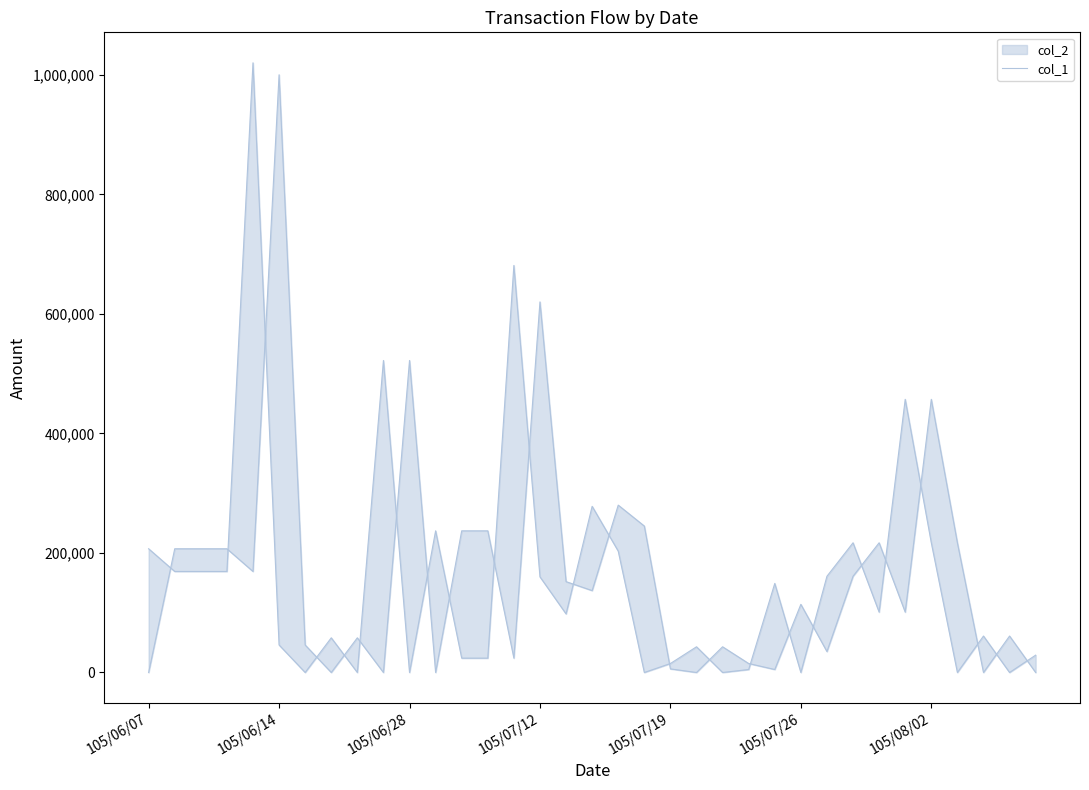

What is the label of the 21st point from the left?

105/07/19